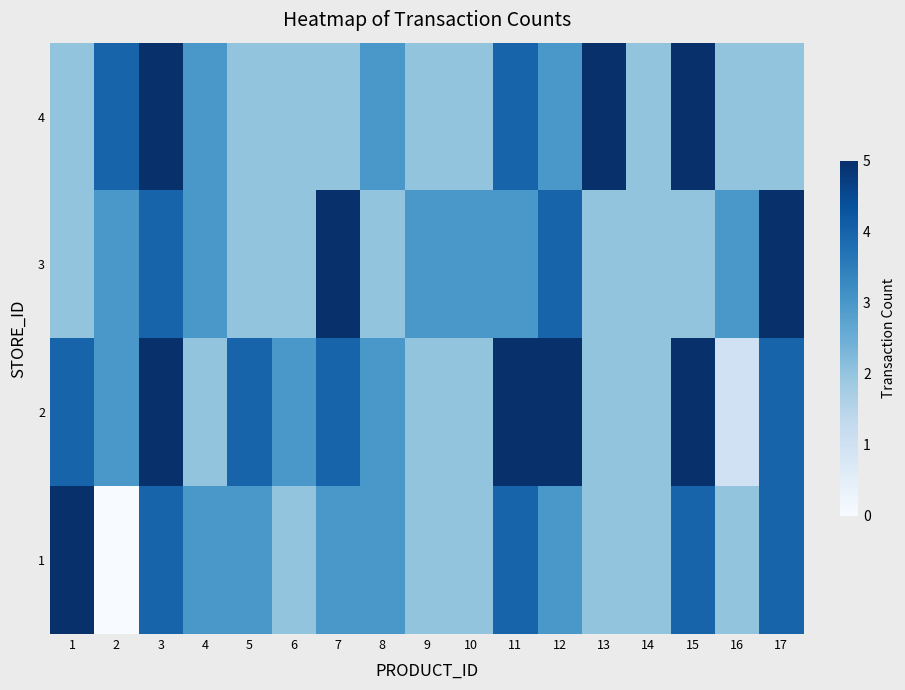

What is the total value across all series at 6?

9